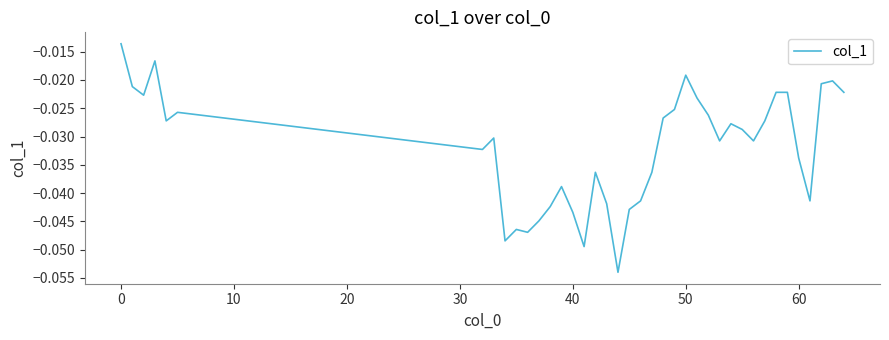

What is the minimum value shown in the chart?

-0.1